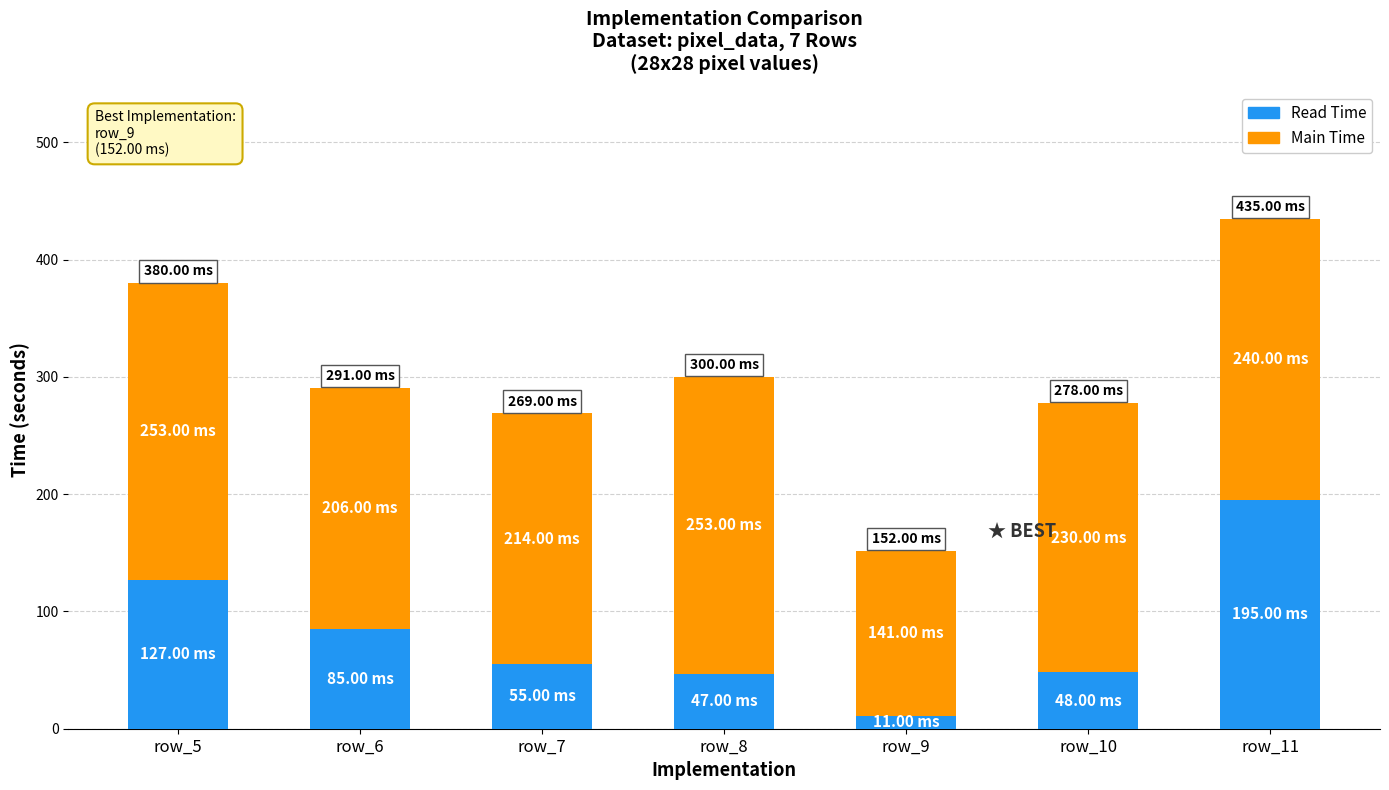

What is the difference between the maximum and second lowest values in the Read Time series?

148